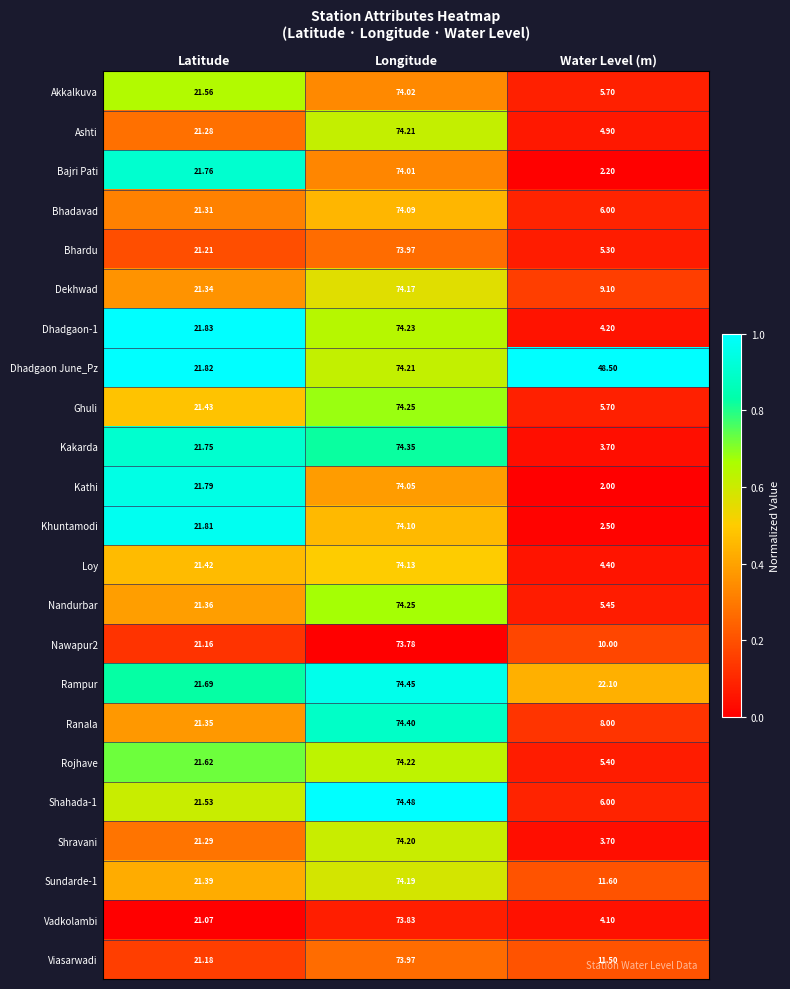

At which label does Ghuli reach its peak?

Longitude